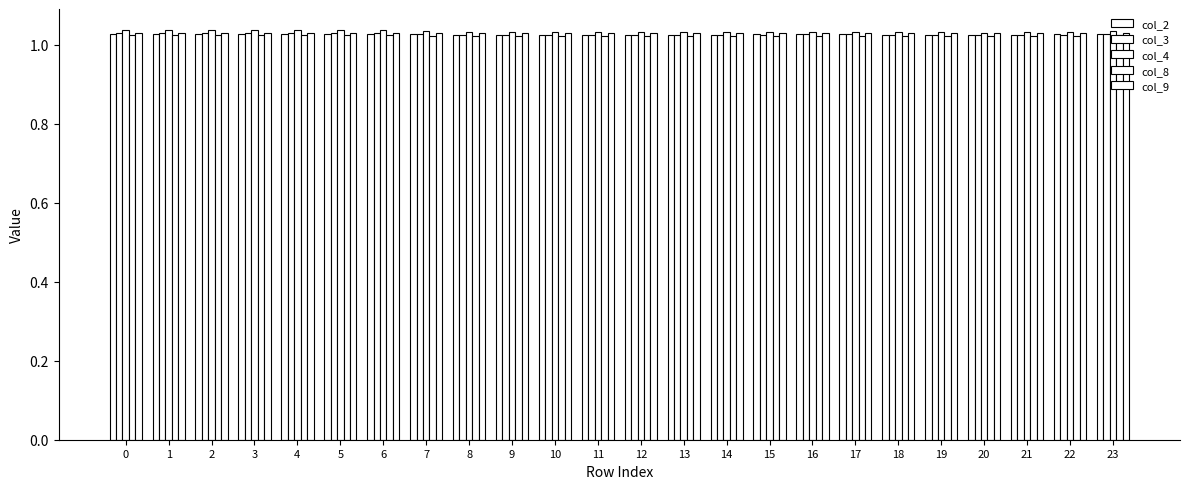

Which series has the largest range (max minus min)?

col_4